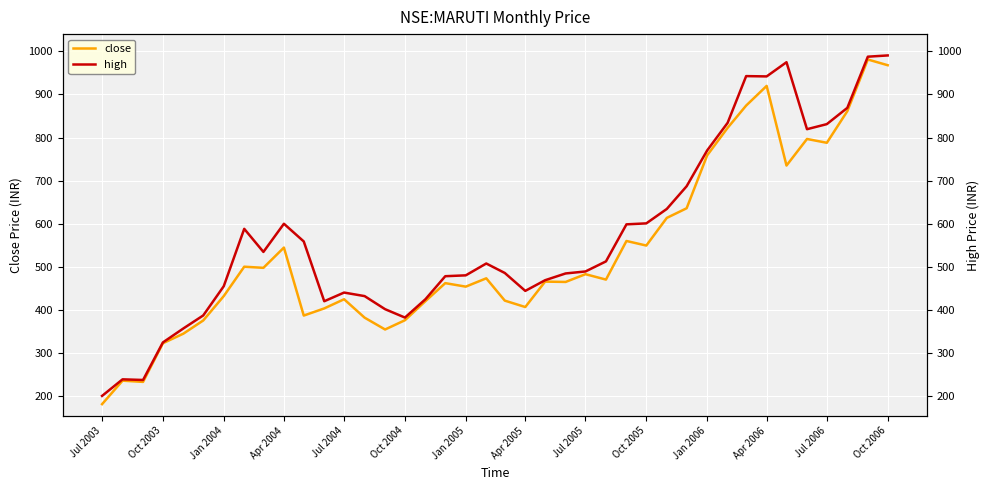

The value of close at Oct 2003 is 539.4. True or false?

False